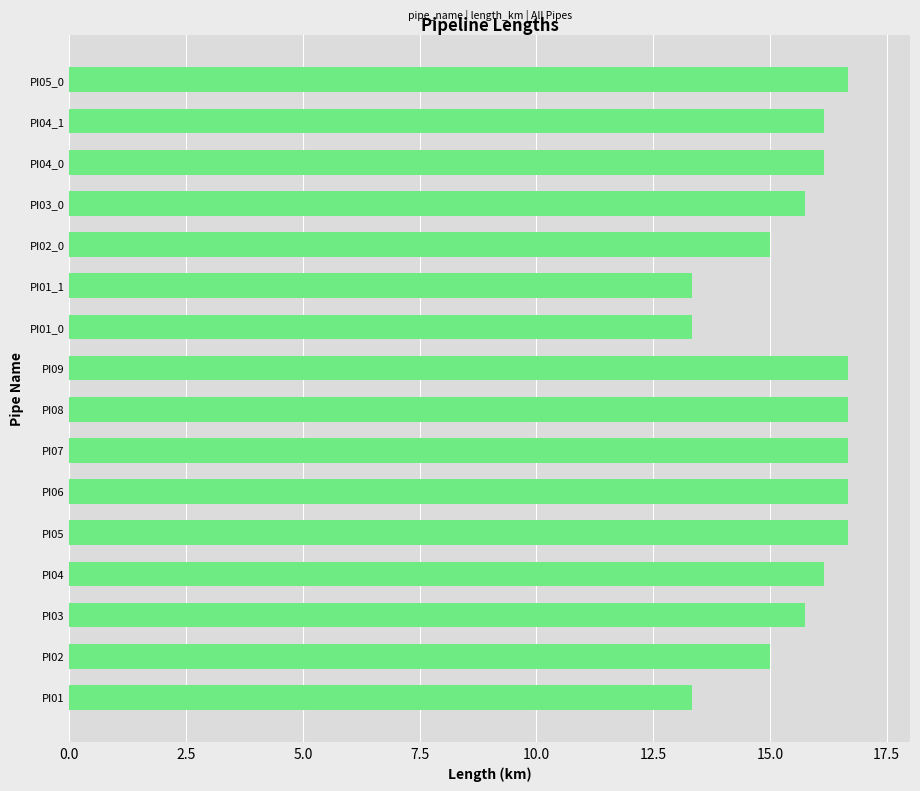

What is the sum of all values?

250.0